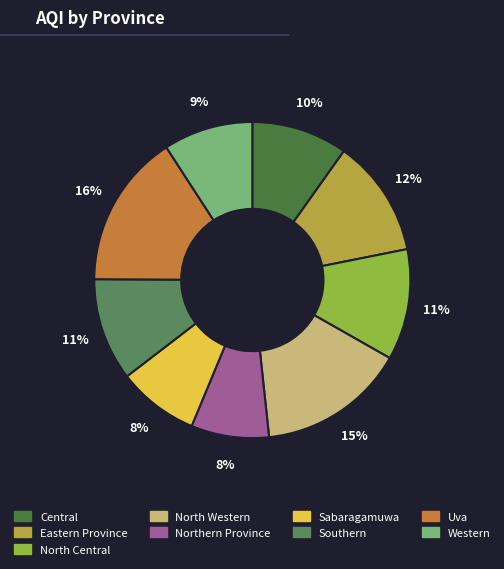

Count the number of slices in the pie.

9